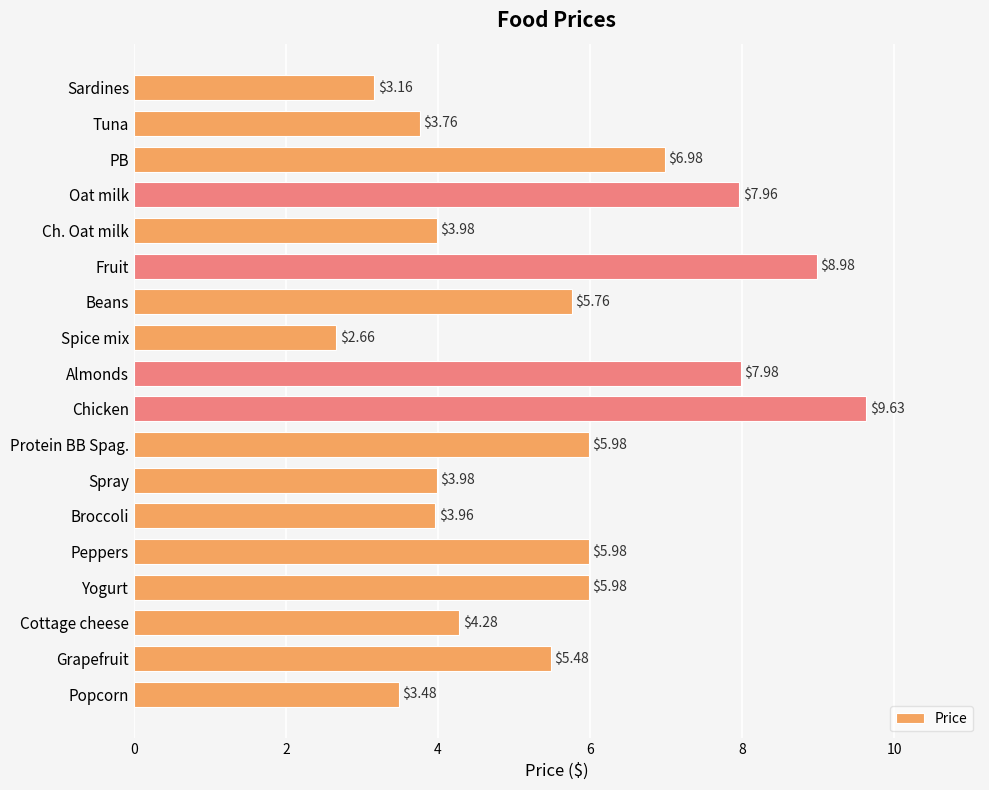

What is the label of the 11th bar from the top?

Protein BB Spag.